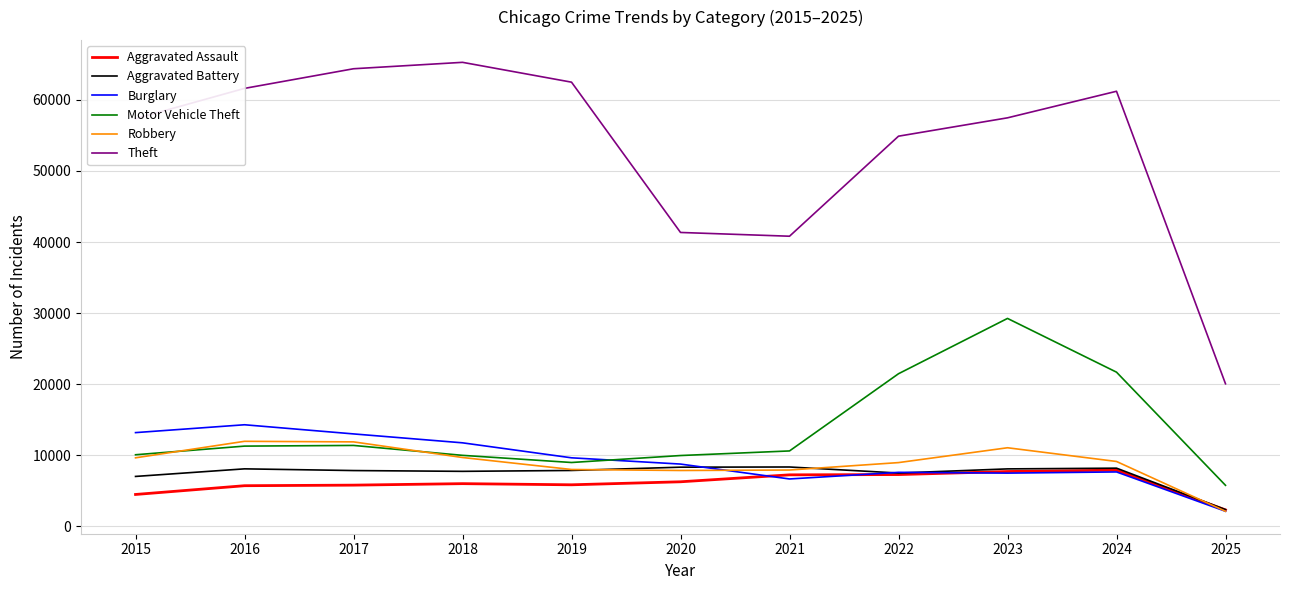

How many series are shown in this chart?

6